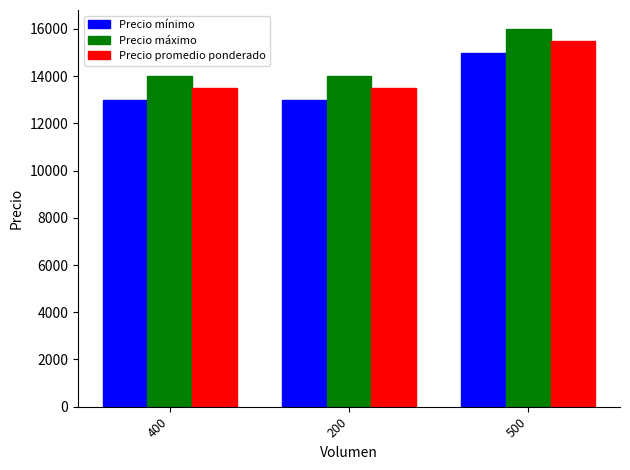

Is the value of Precio máximo at 500 greater than the value of Precio promedio ponderado at 500?

Yes